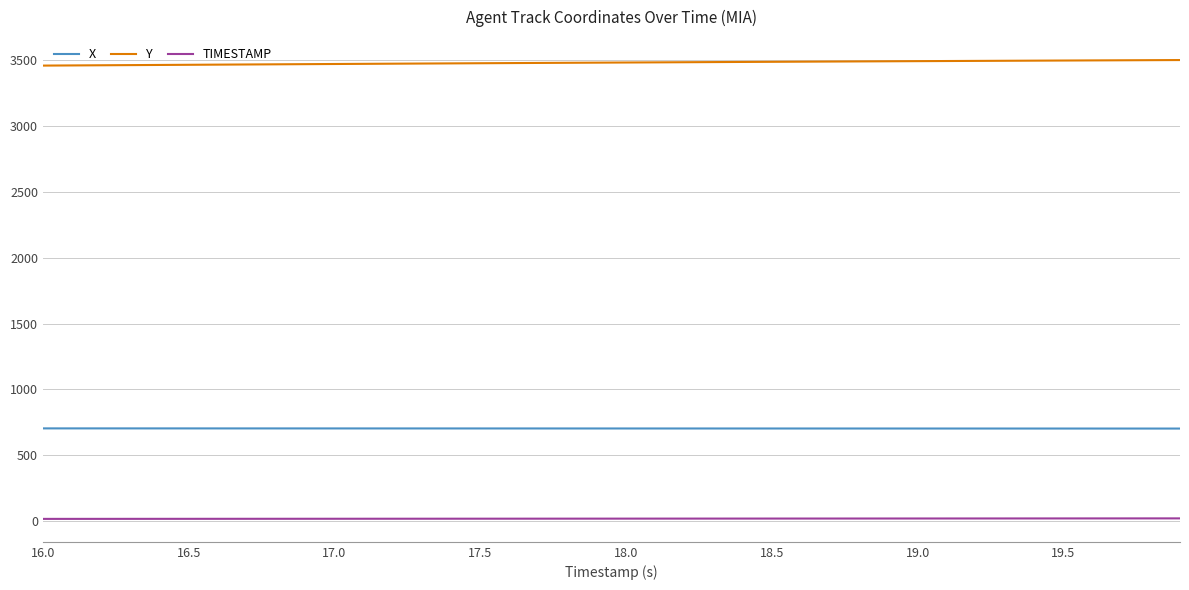

True or false: TIMESTAMP and X cross at least once.

False